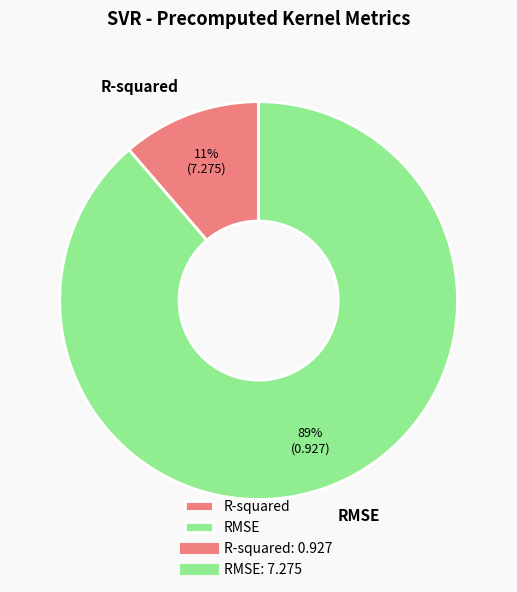

Rank the categories by value from highest to lowest.

RMSE, R-squared